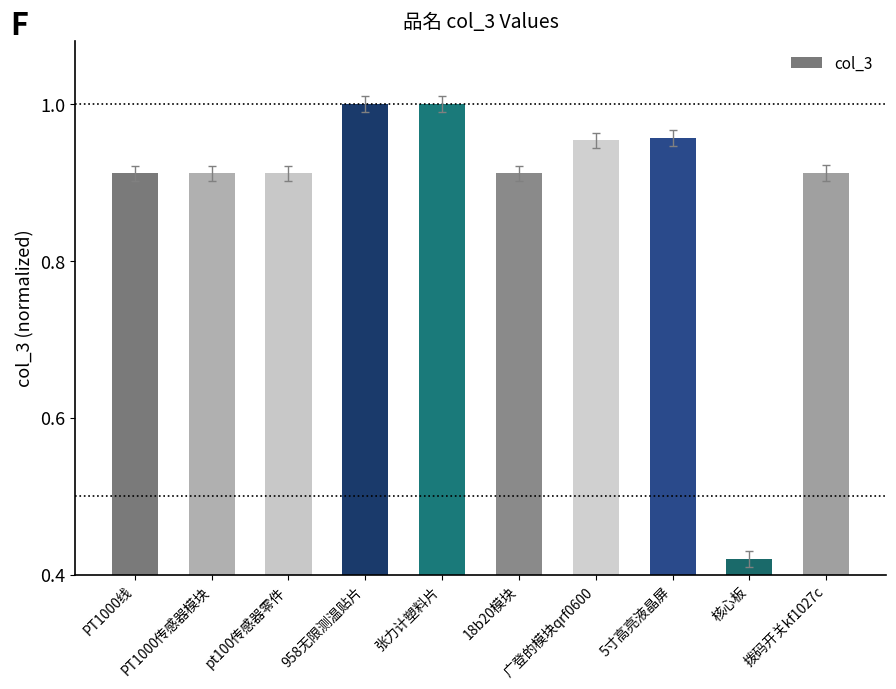

What is the difference between the values at PT1000传感器模块 and 核心板?

0.5